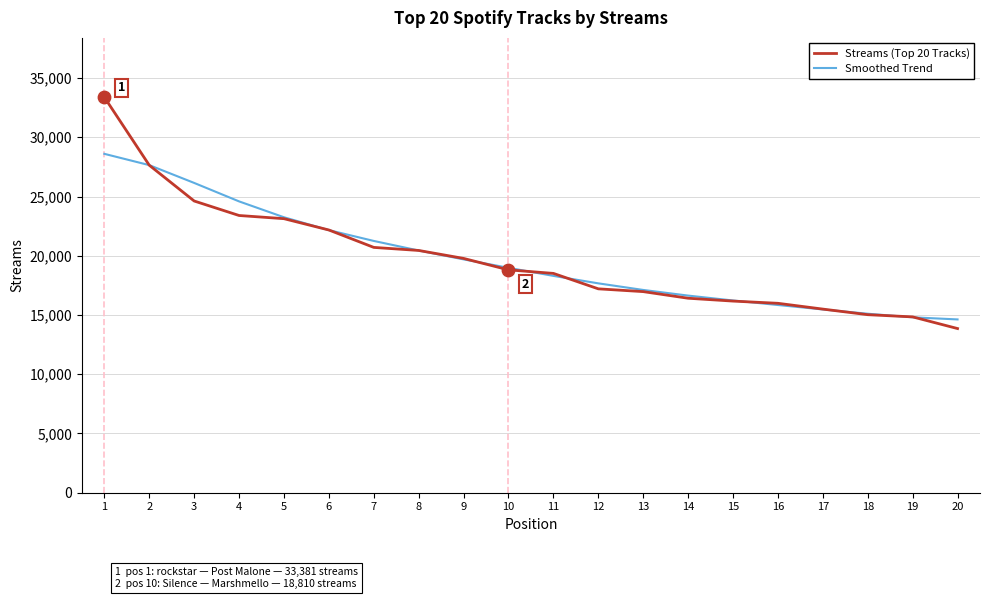

List the series in order of their peak value, lowest first.

Smoothed Trend, Streams (Top 20 Tracks)